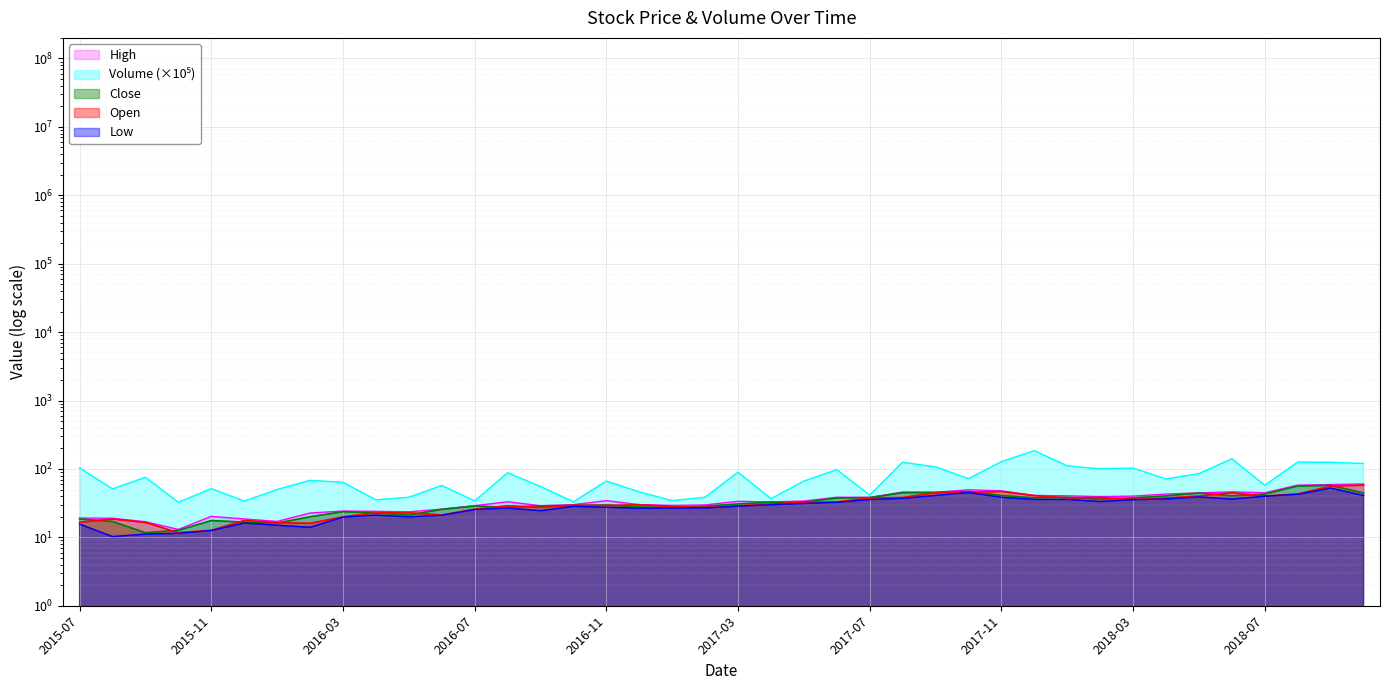

In Open, how many points are higher than both neighbors (excluding endpoints)?

10